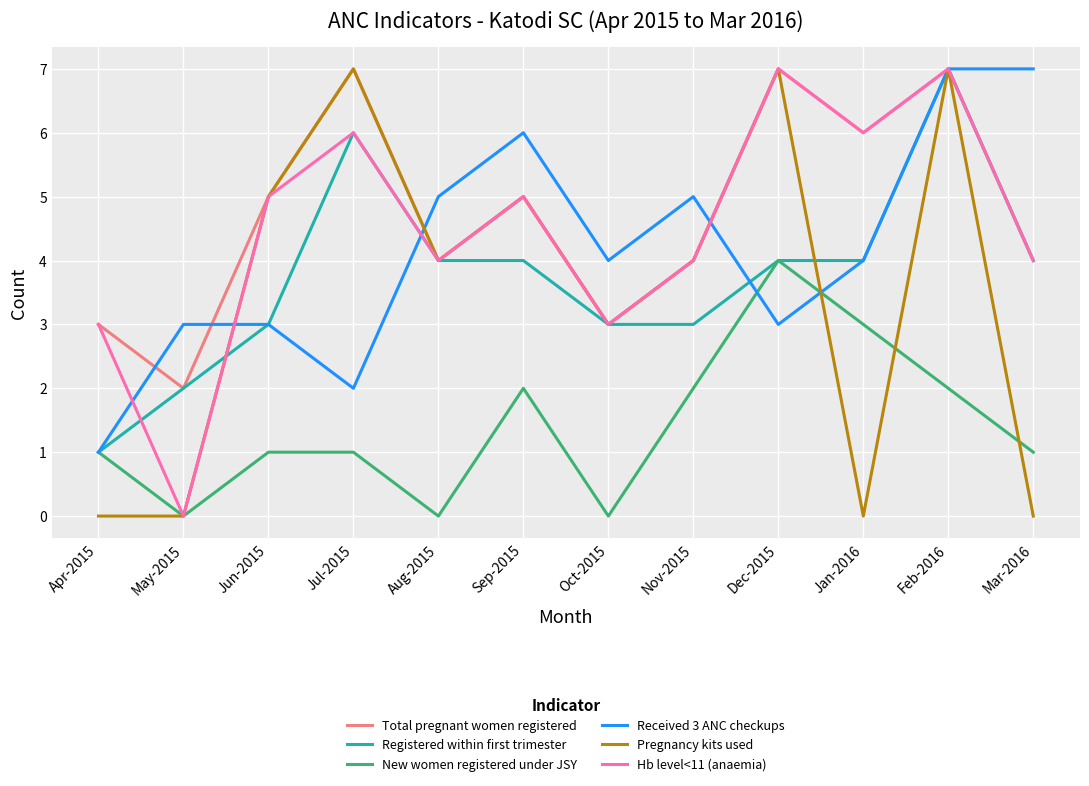

True or false: Received 3 ANC checkups and New women registered under JSY intersect in this chart.

True